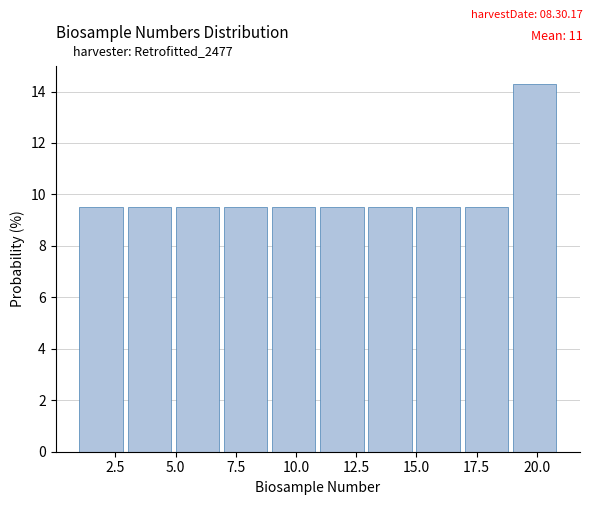

What is the height of the bar covering 7 to 9 on the x-axis? The values are not printed on the chart, so give them approximately, as read against the axis.

9.6